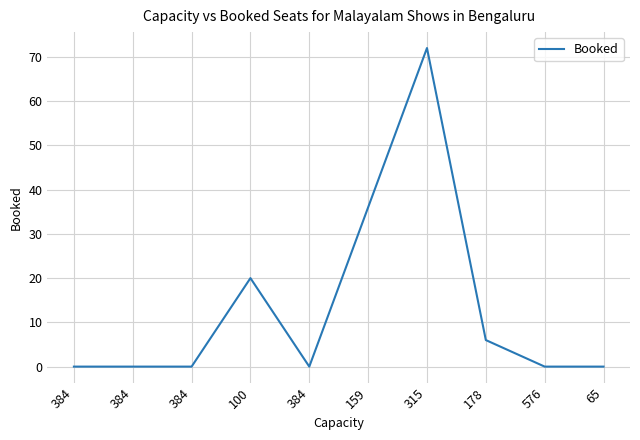

How many lines are shown in the chart?

1